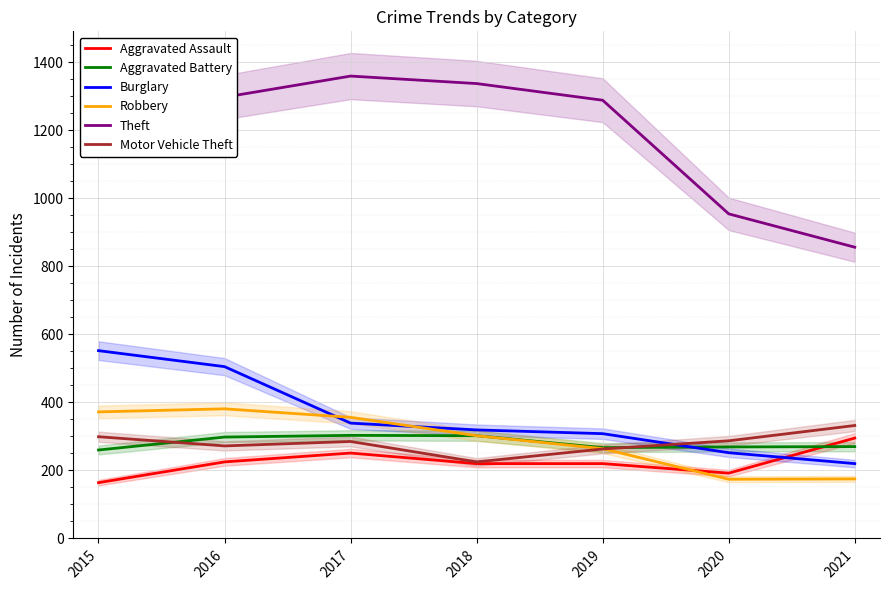

At which label does Motor Vehicle Theft first exceed 285?

2015